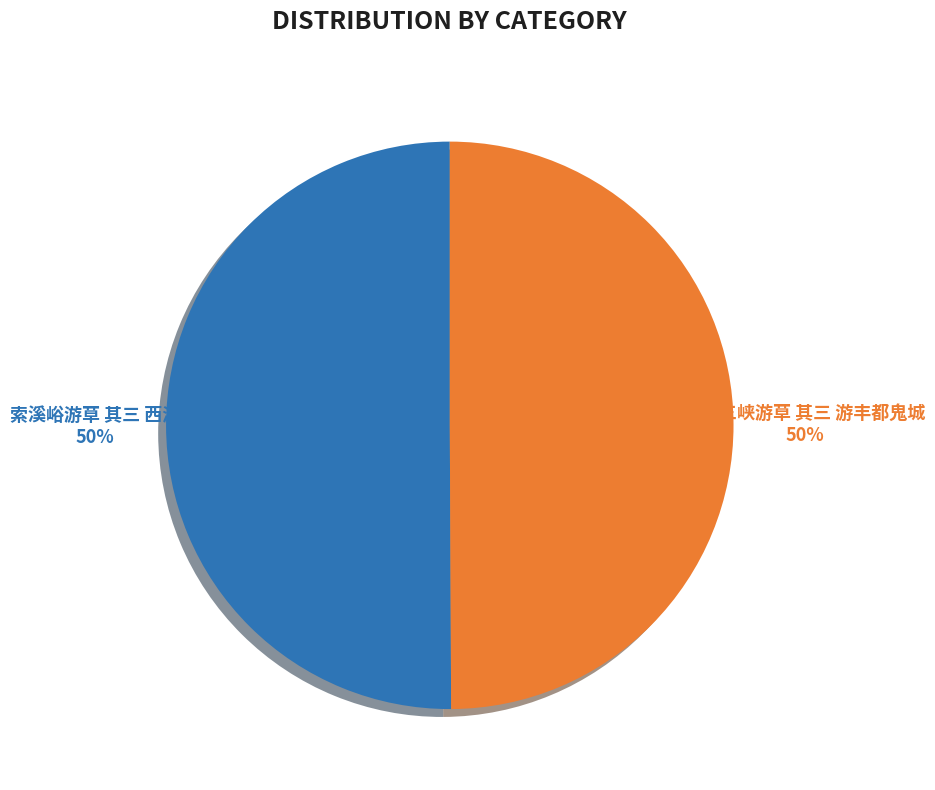

To the nearest percent, what portion does 索溪峪游草 其三 西海 represent?

50%